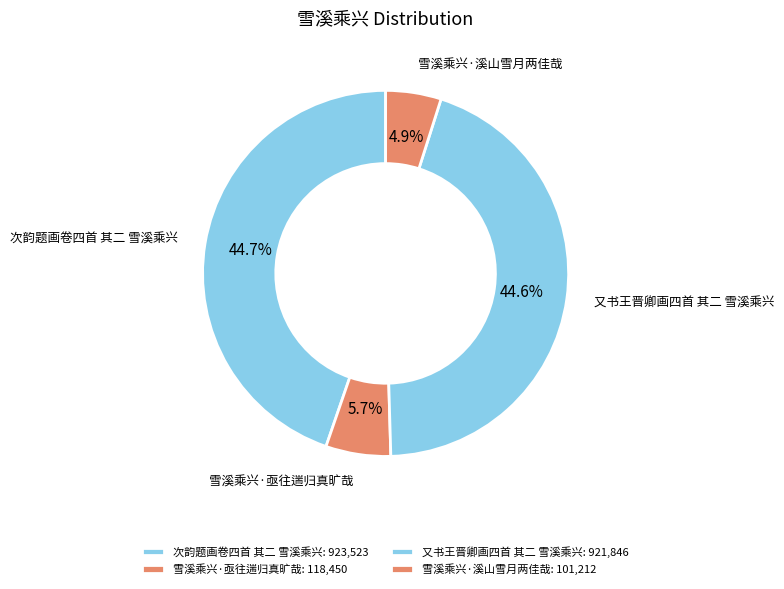

What portion of the pie excludes 雪溪乘兴·溪山雪月两佳哉?

95.1%